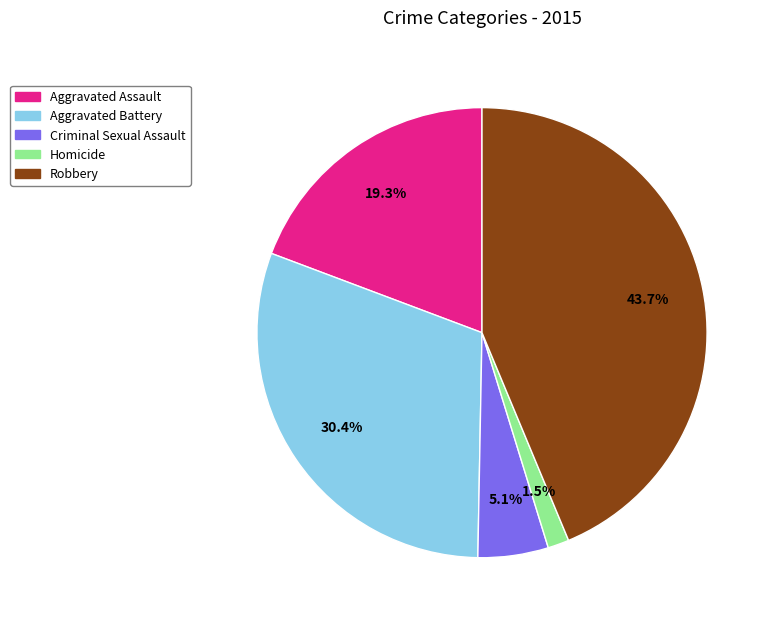

Is the sum of Homicide and Aggravated Battery greater than half?

No